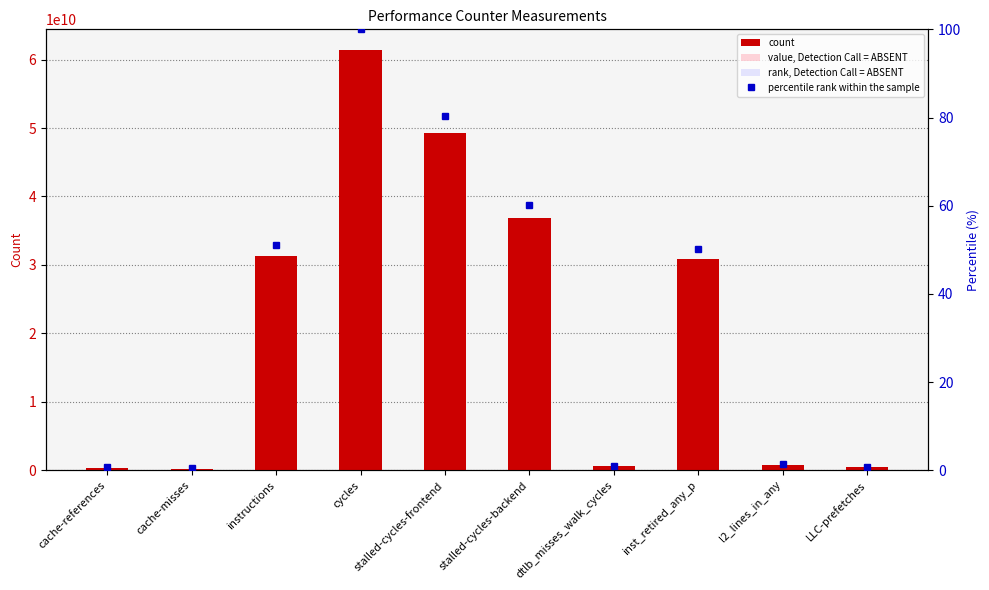

At cache-misses, list the series in order from largest to smallest.

count, value, Detection Call = ABSENT, rank, Detection Call = ABSENT, percentile rank within the sample